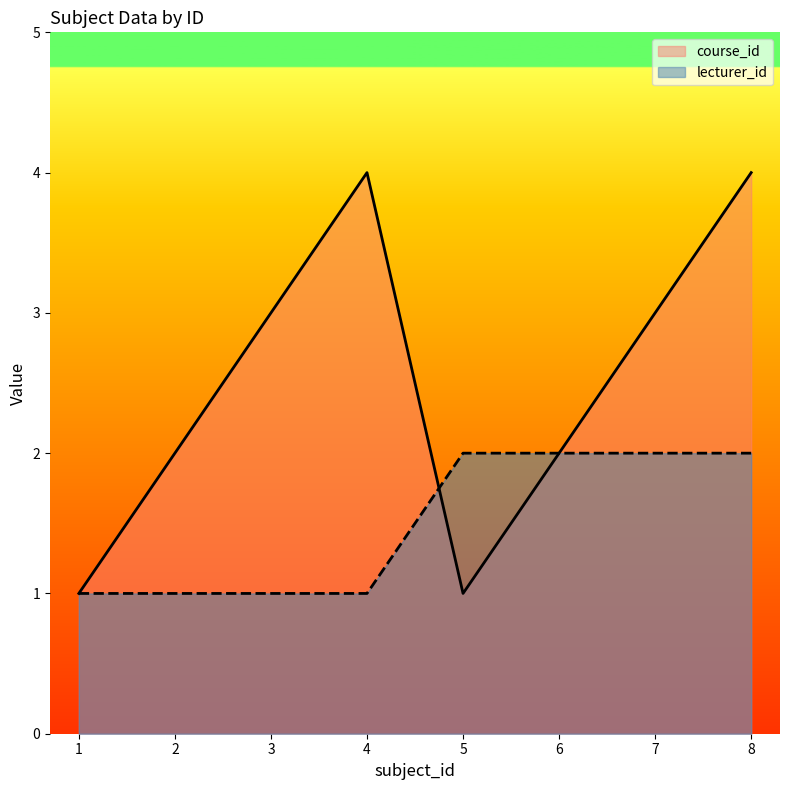

True or false: lecturer_id and course_id intersect in this chart.

True